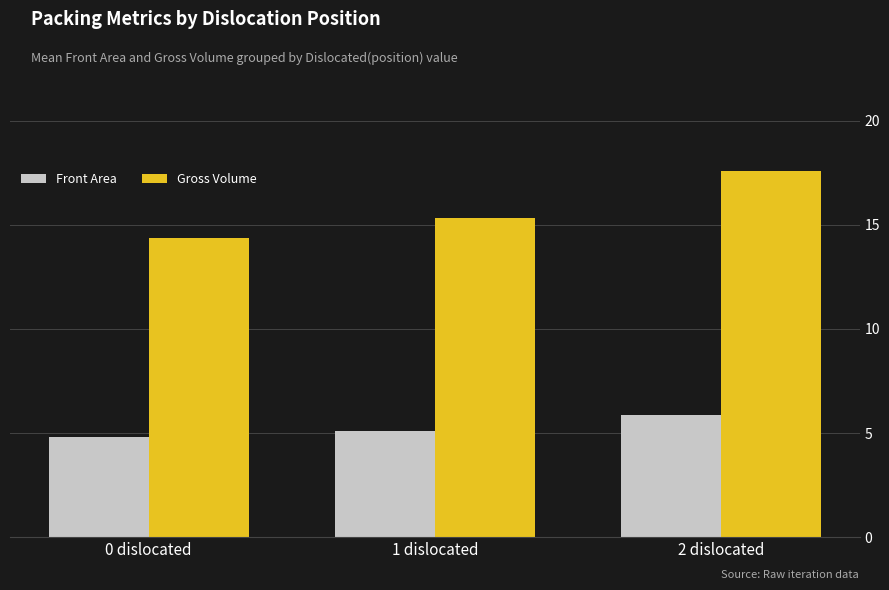

Which series has the widest spread of values?

Gross Volume